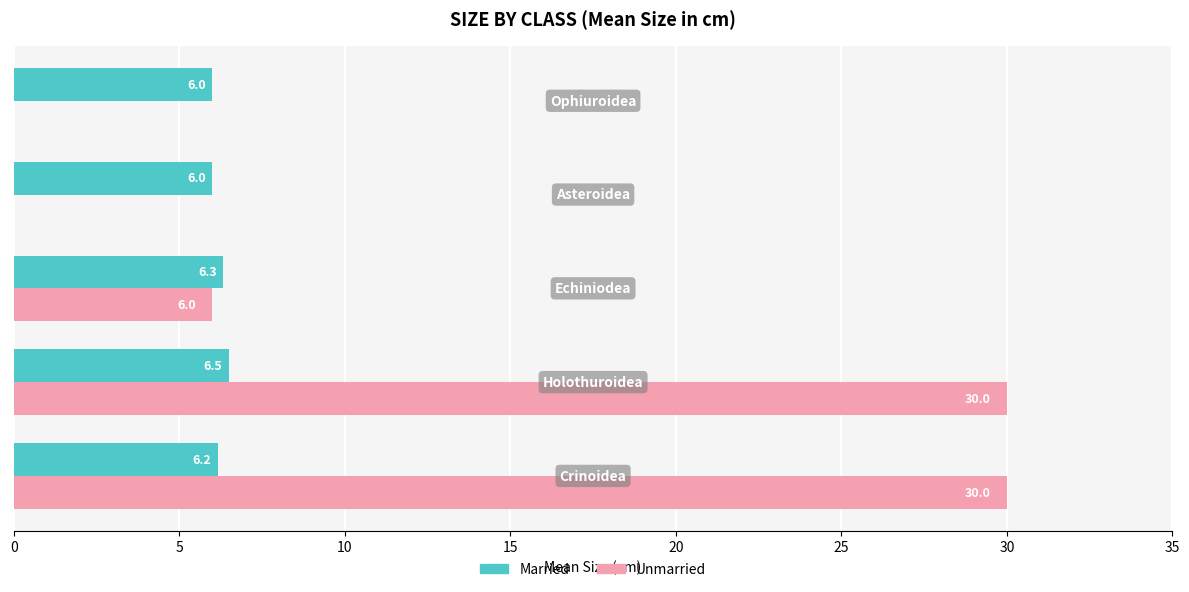

What is the highest value of the Unmarried series?

30.0